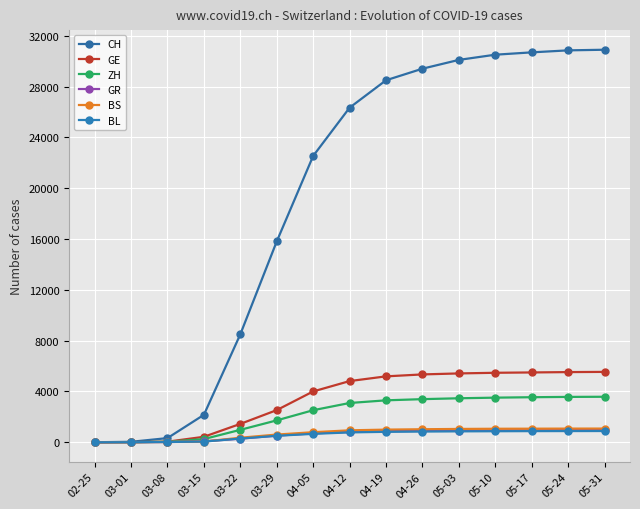

What is the spread (max minus min) of values at 03-15?

2106